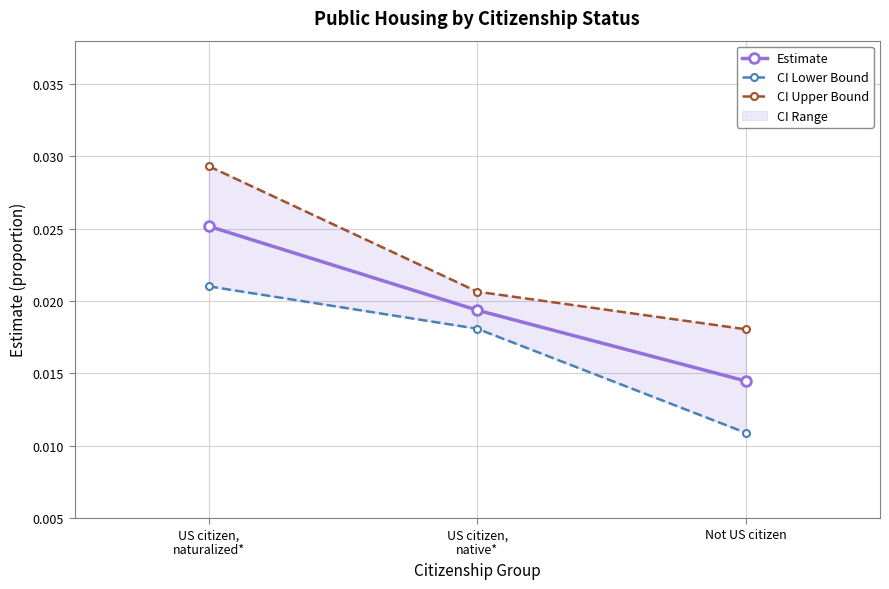

Count the Estimate values in the range 0 to 1.

3